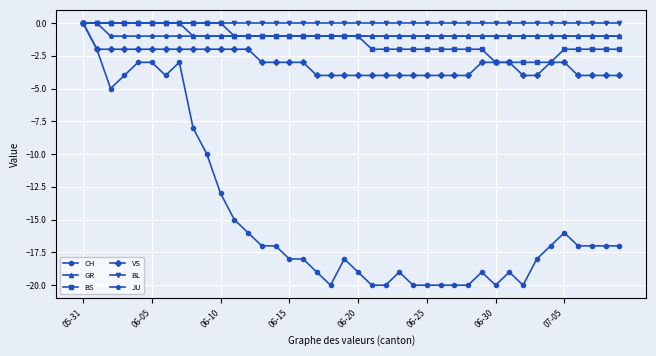

What is the value of the CH point at the 17th from the left?

-18